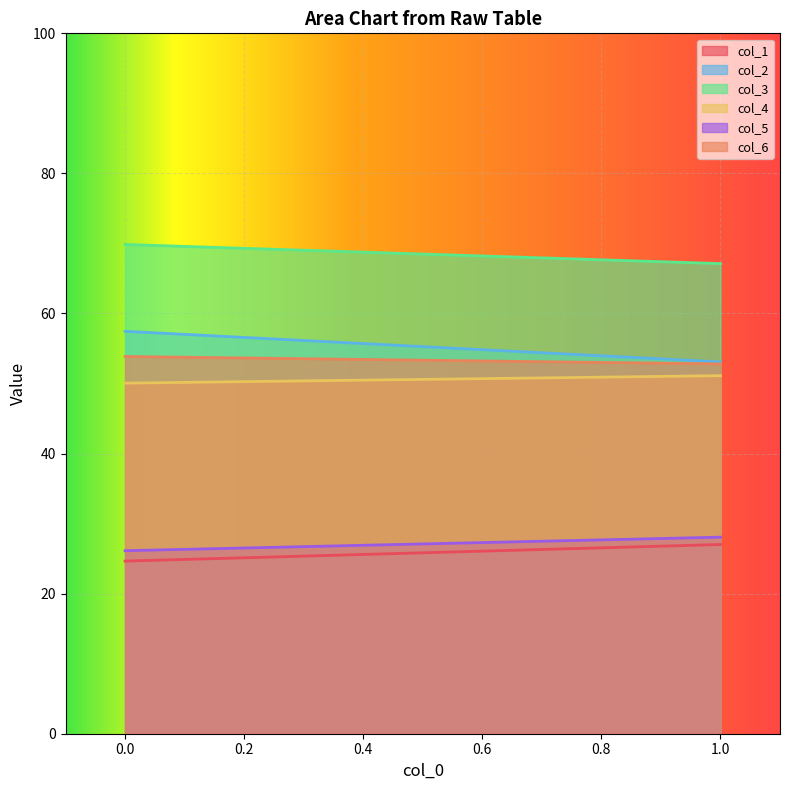

Read the col_6 value at 1.

52.8